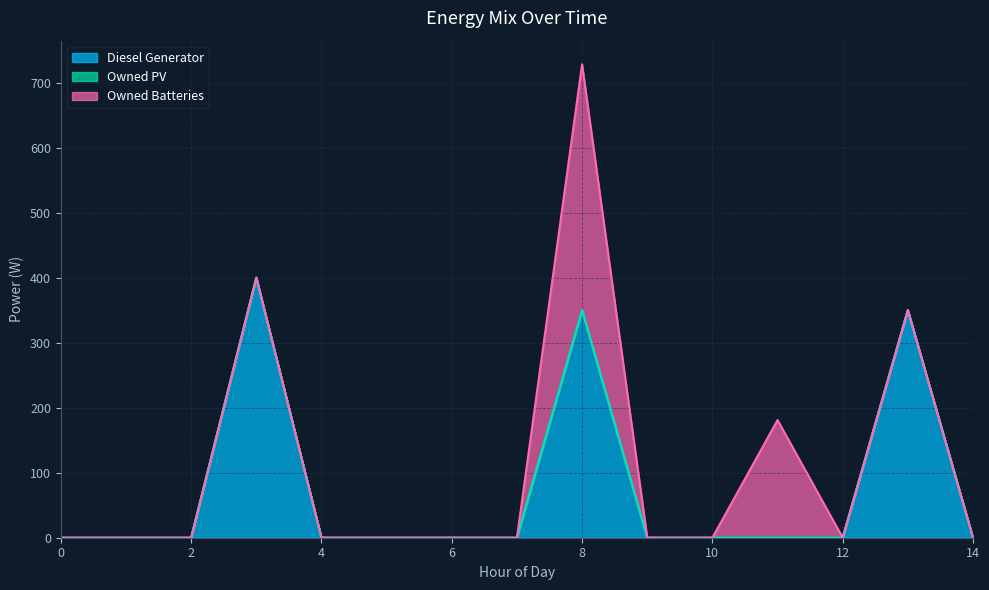

The value of Diesel Generator at 12 is 163. True or false?

False